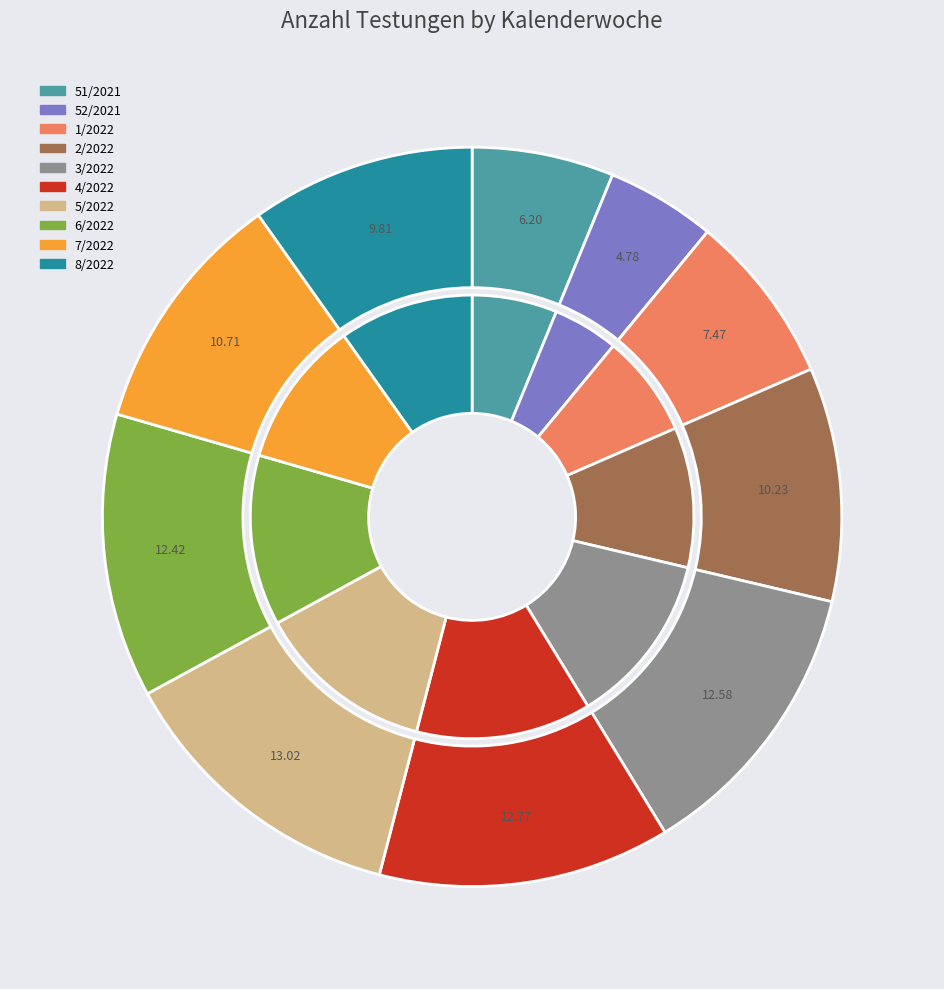

What is the change in value from 52/2021 to 1/2022?

+539385